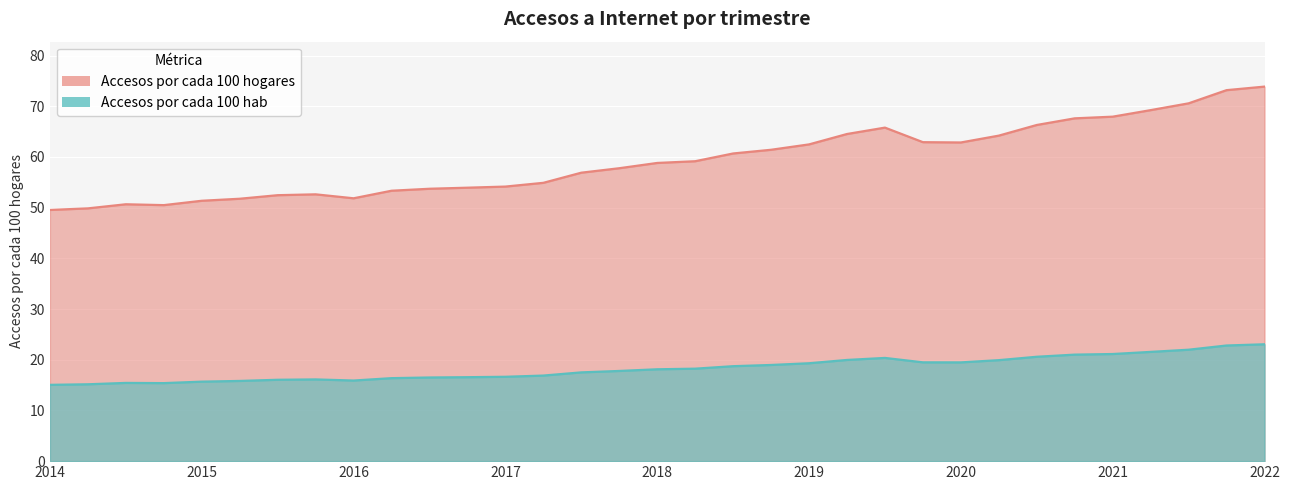

At Abr-Jun 2019, list the series in order from smallest to largest.

Accesos por cada 100 hab, Accesos por cada 100 hogares